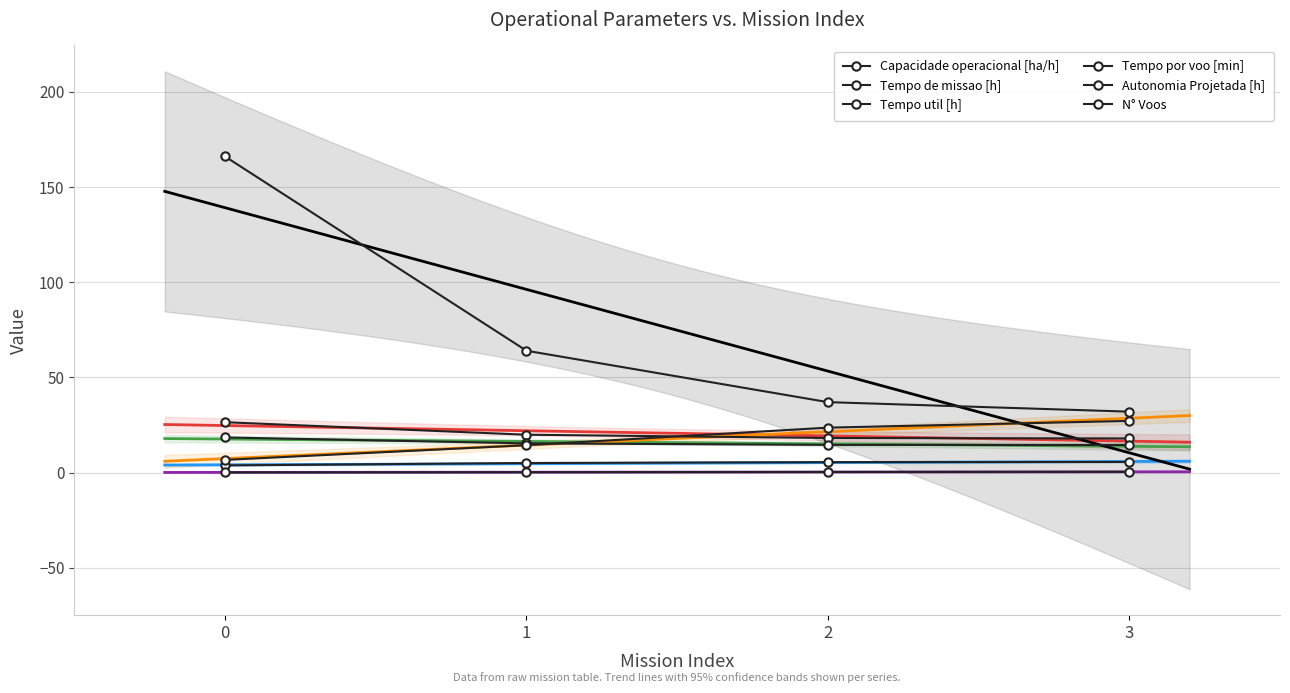

What is the spread (max minus min) of values at 0?

165.9